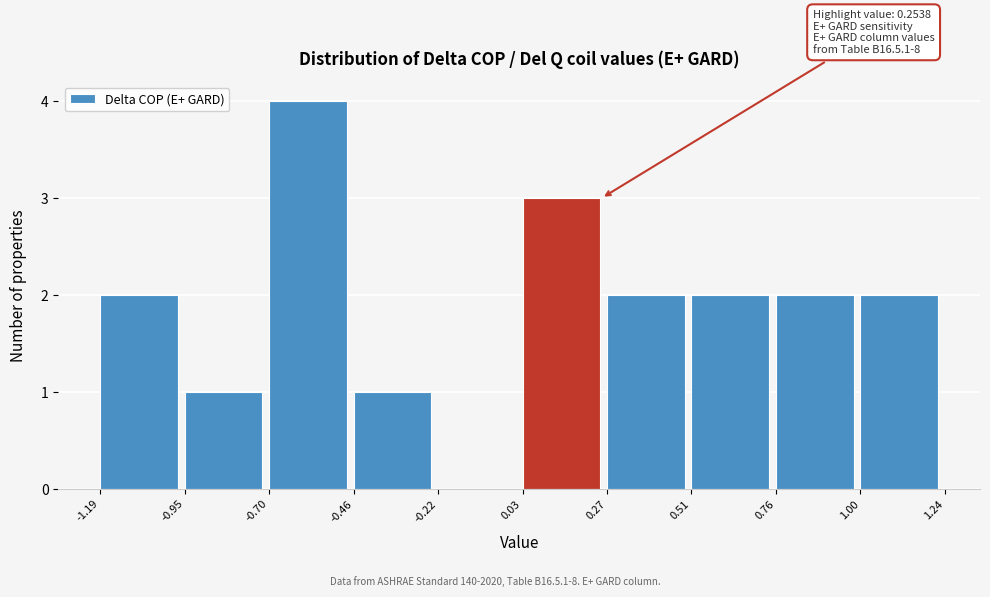

Over which range of the x-axis is the bar tallest?

-0.70 to -0.46